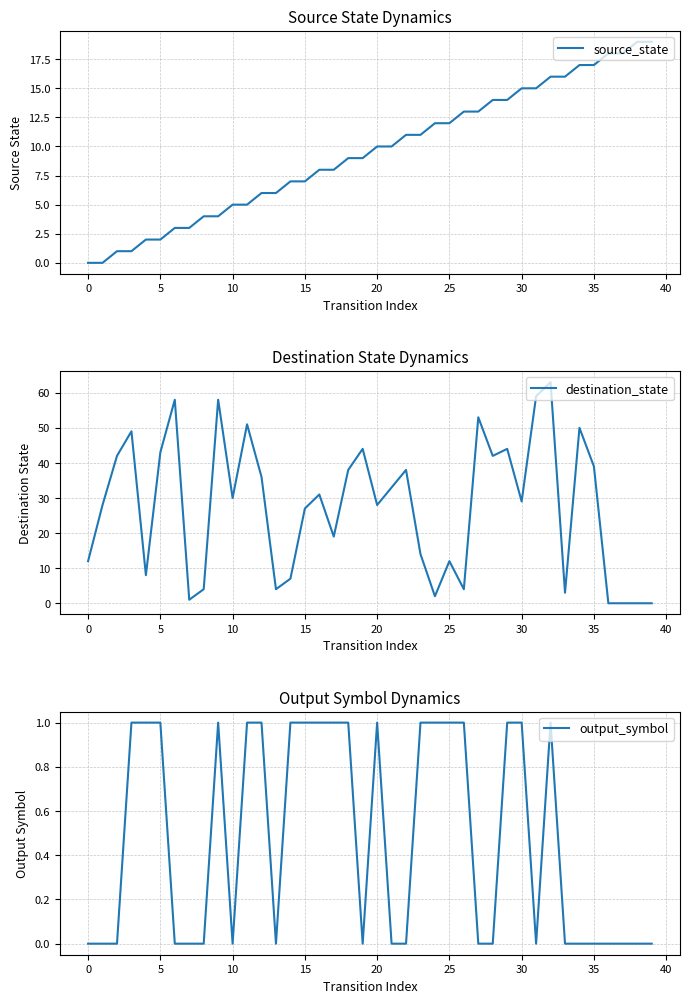

True or false: output_symbol has a value of 0 at 31.

False